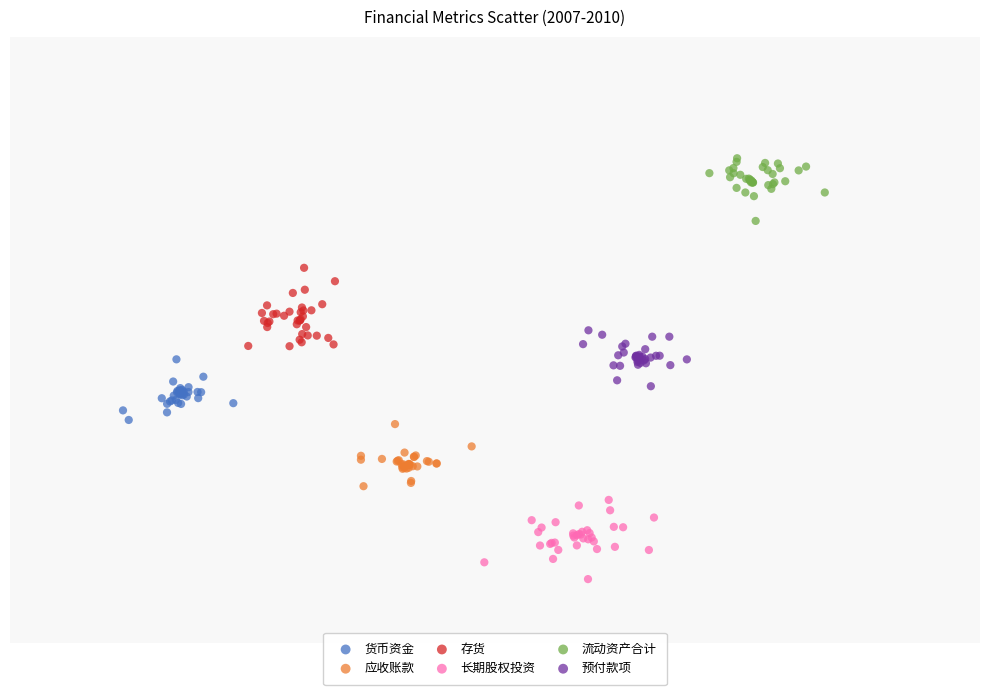

Which series contains the lowest Y value?

长期股权投资